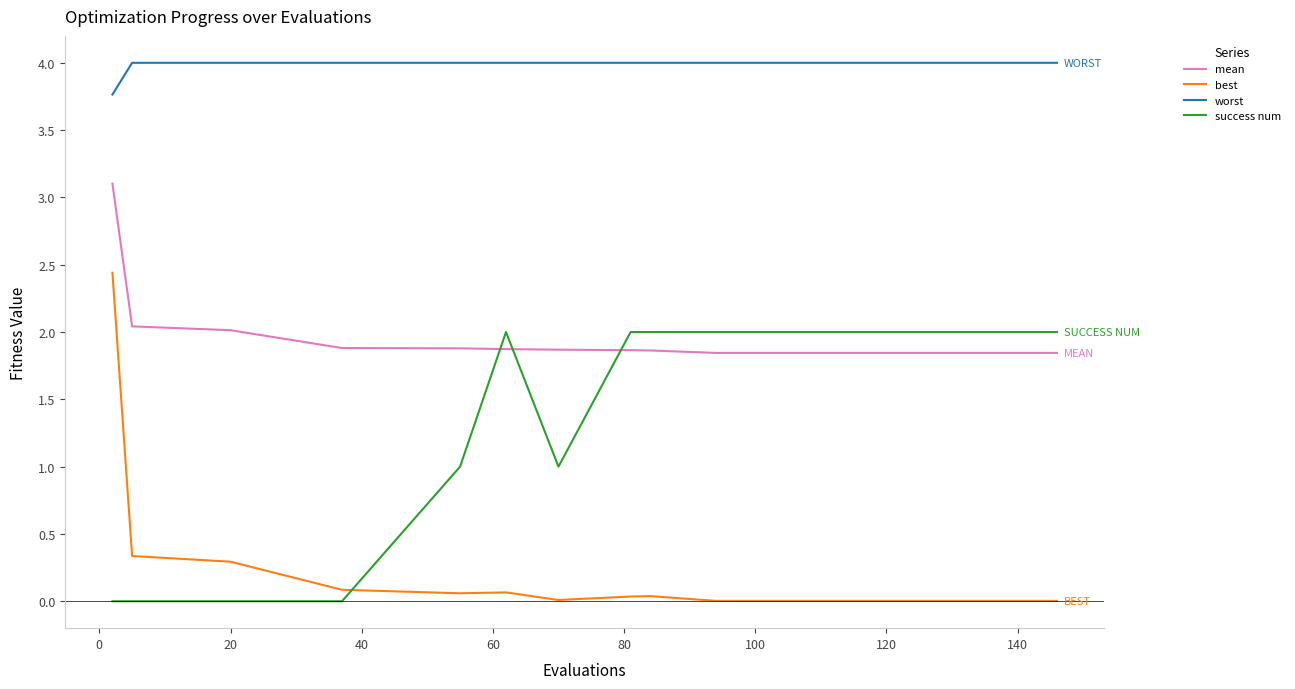

Which series has the largest total across all categories?

worst